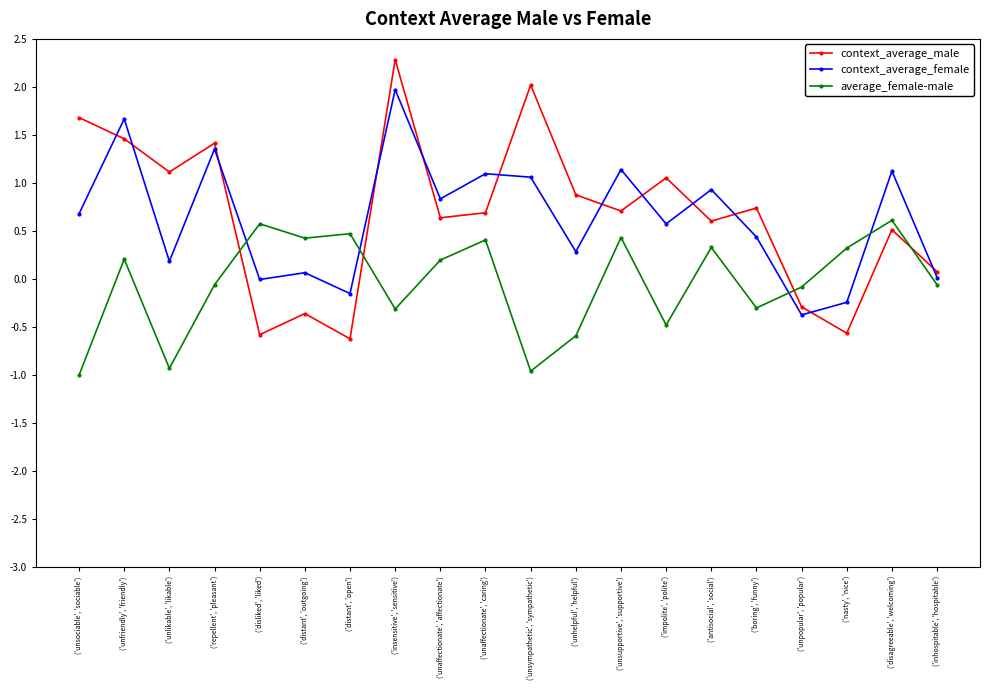

What is the label of the 2nd point from the left?

('unfriendly', 'friendly')